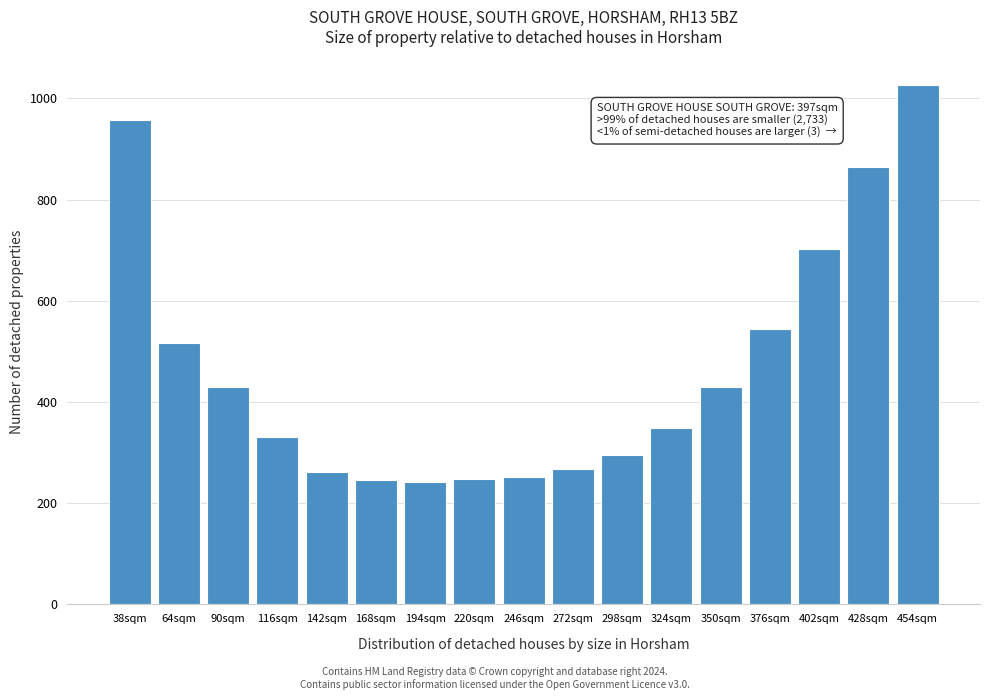

What is the average value?

468